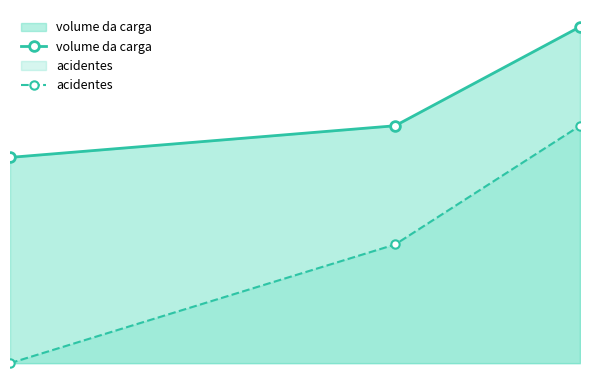

Does the chart have visible grid lines?

No